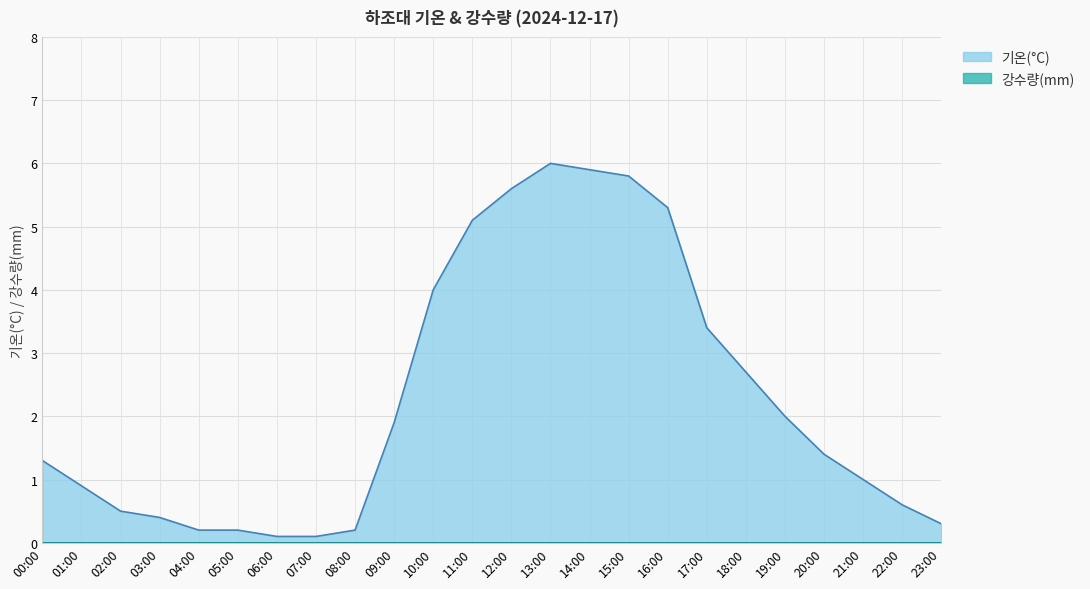

How many lines are shown in the chart?

2